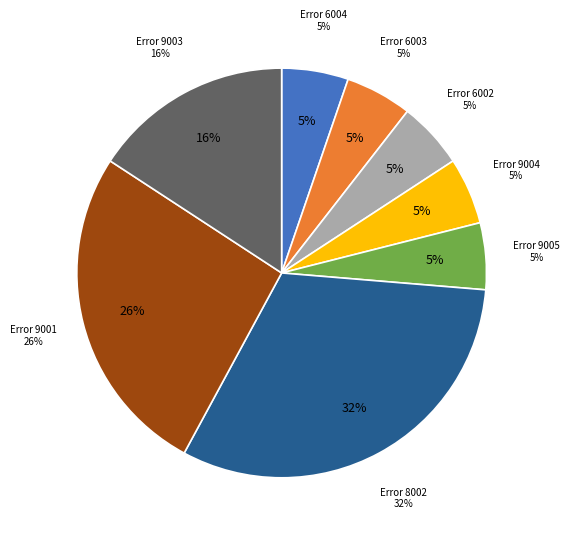

Which category has the smallest portion of the pie?

6004